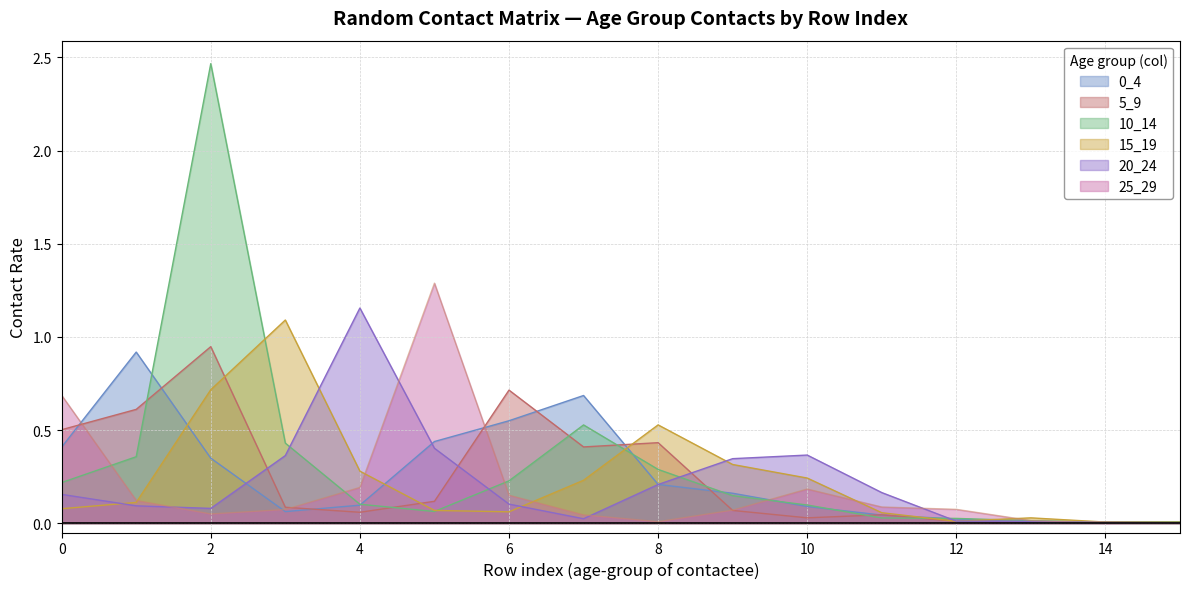

What is the greatest value displayed?

2.5